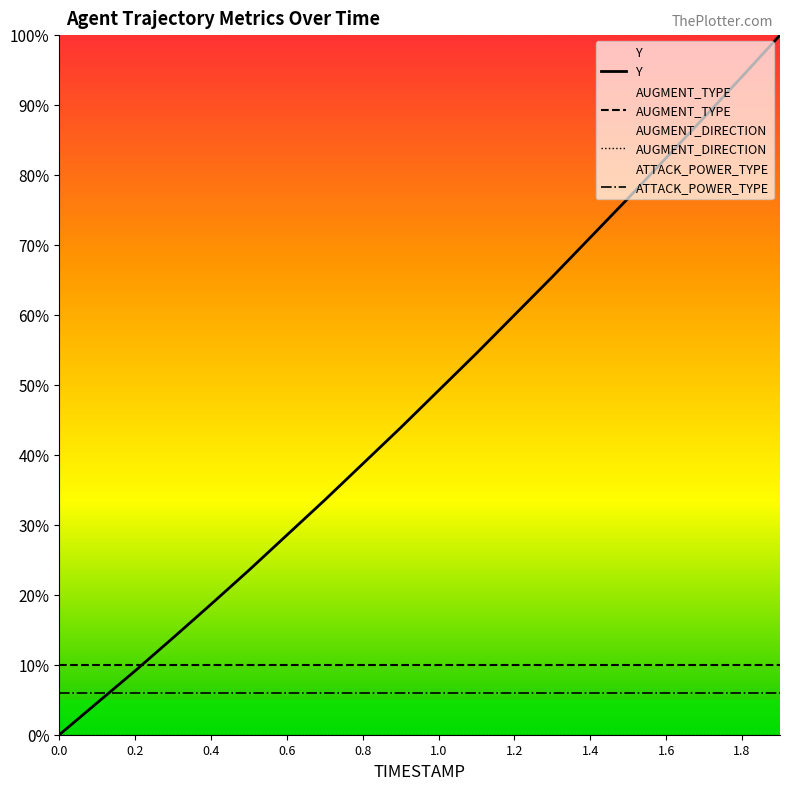

True or false: ATTACK_POWER_TYPE and Y intersect in this chart.

True